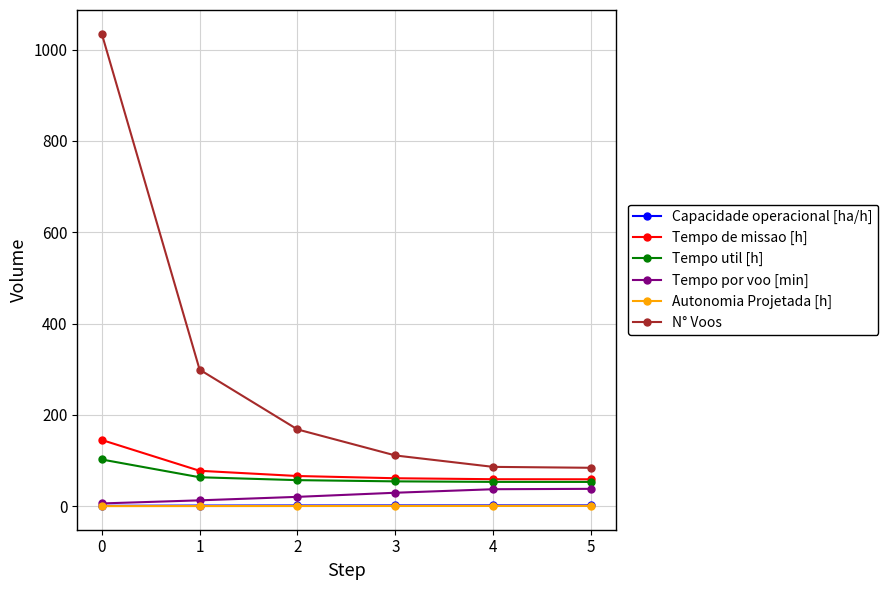

What is the difference between the maximum and second lowest values in the Tempo por voo [min] series?

25.2